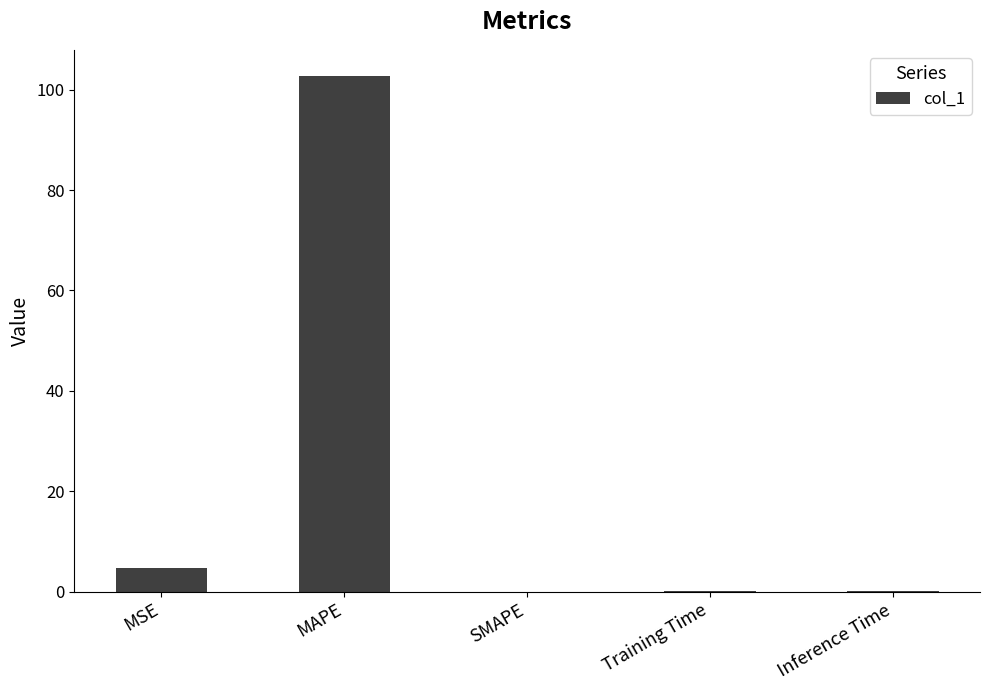

Are the bars horizontal?

No